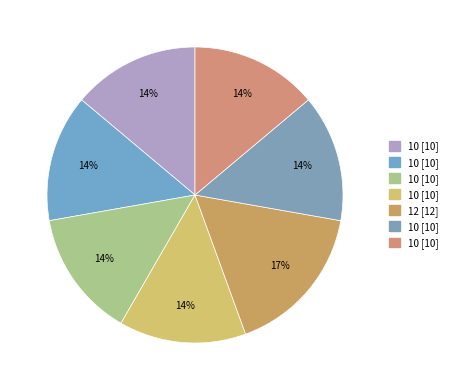

Which category has the smallest portion of the pie?

10